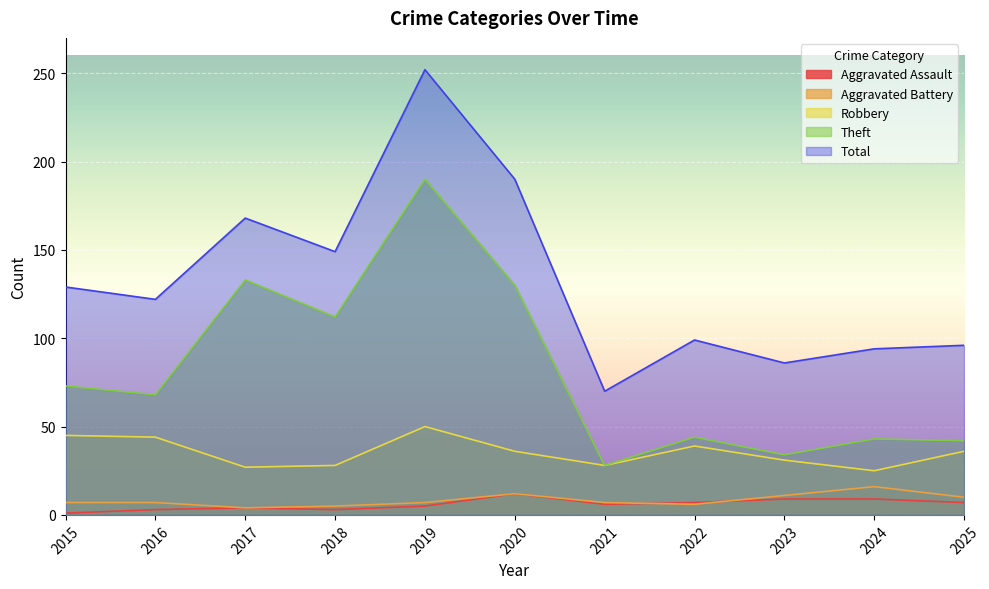

Reading left to right, extract all data points from this chart.

Aggravated Assault: 1	3	4	3	5	12	6	7	9	9	7
Aggravated Battery: 7	7	4	5	7	12	7	6	11	16	10
Robbery: 45	44	27	28	50	36	28	39	31	25	36
Theft: 73	68	133	112	190	130	28	44	34	43	42
Total: 129	122	168	149	252	190	70	99	86	94	96